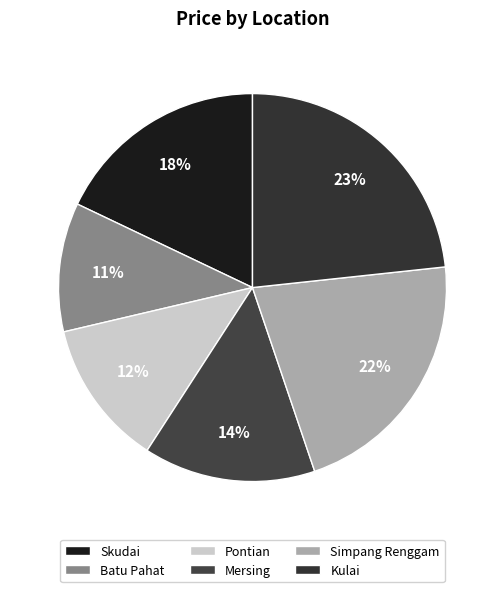

What percentage is the Simpang Renggam slice, to the nearest percent?

22%